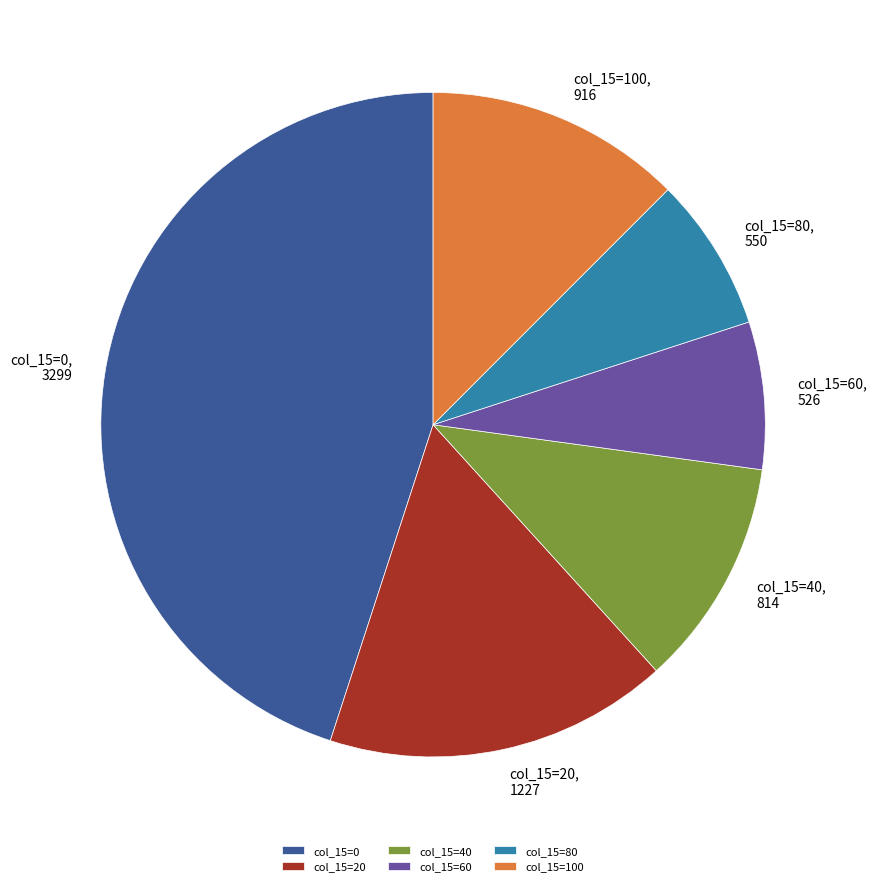

The col_15=100 slice represents 12% of the pie. True or false?

True